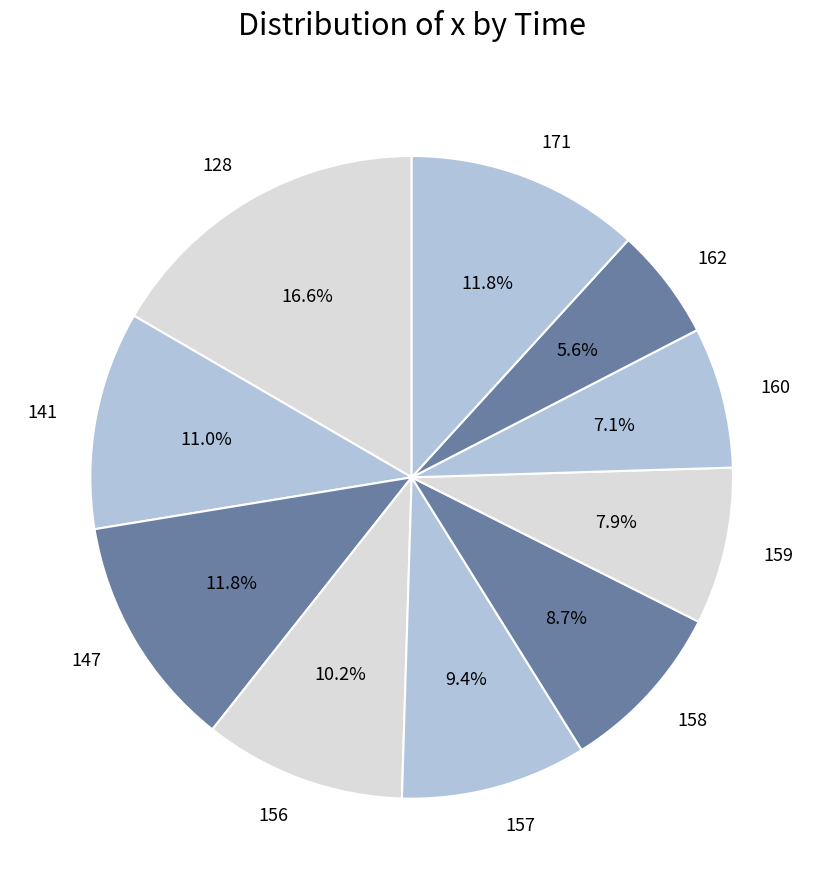

What is the ratio of the value at 158 to the value at 128?

0.5